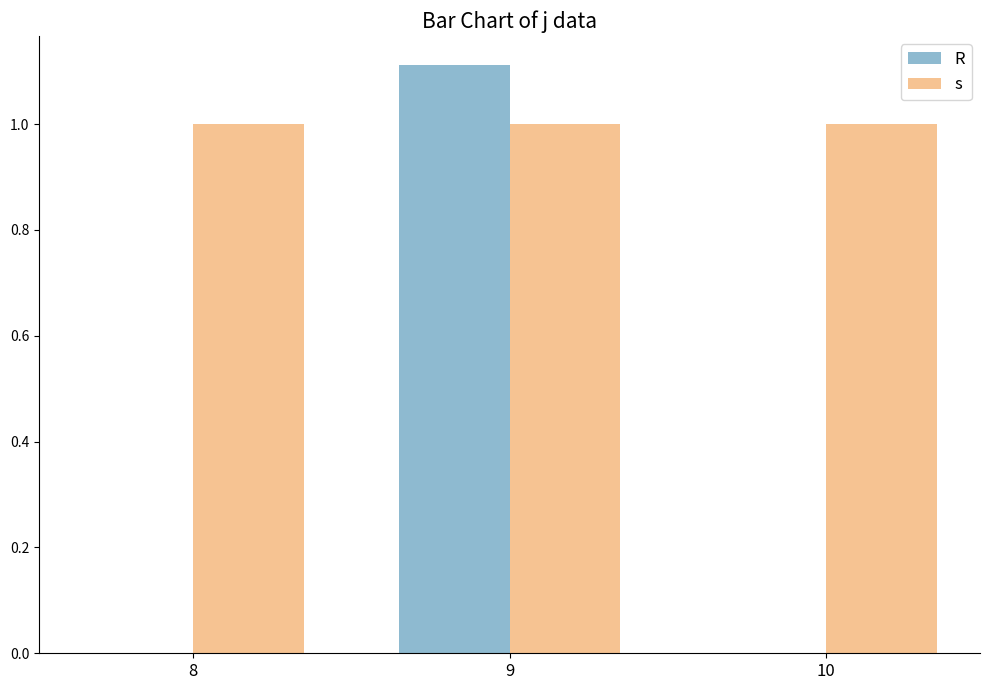

What are all the series names shown in the legend?

R, s